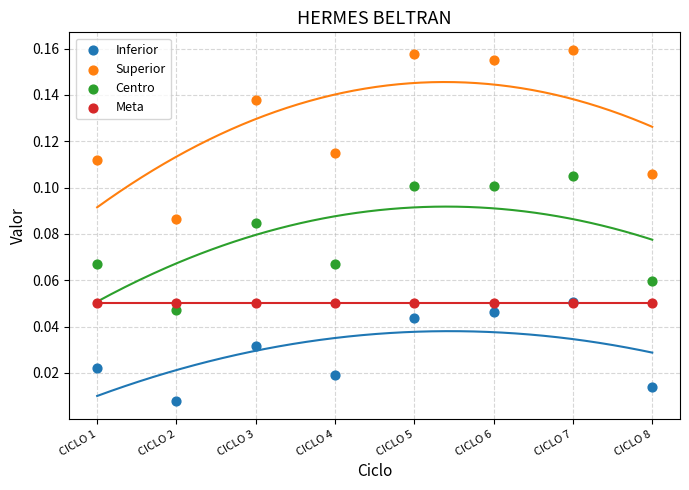

What are all the series names shown in the legend?

Inferior, Superior, Centro, Meta